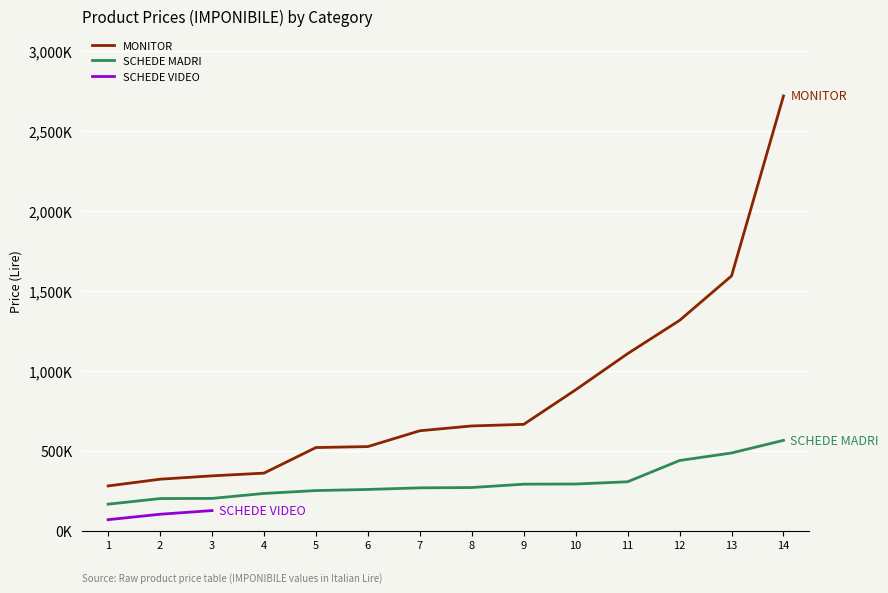

Does the chart display data point markers on the line(s)?

No